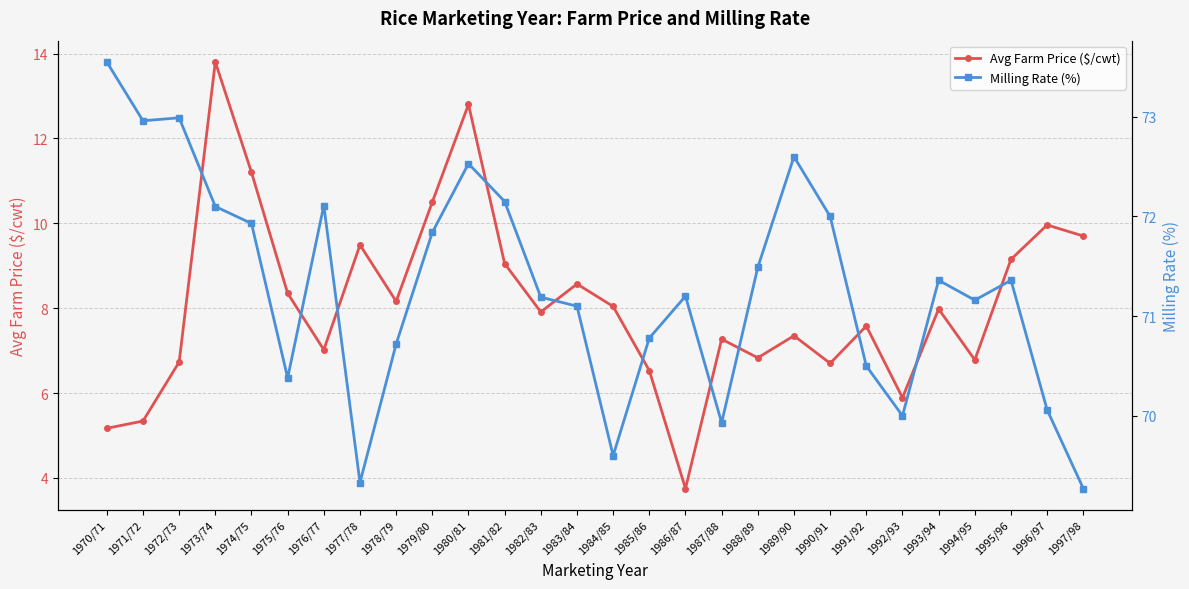

At which label is Avg Farm Price ($/cwt) closest to 8?

1993/94